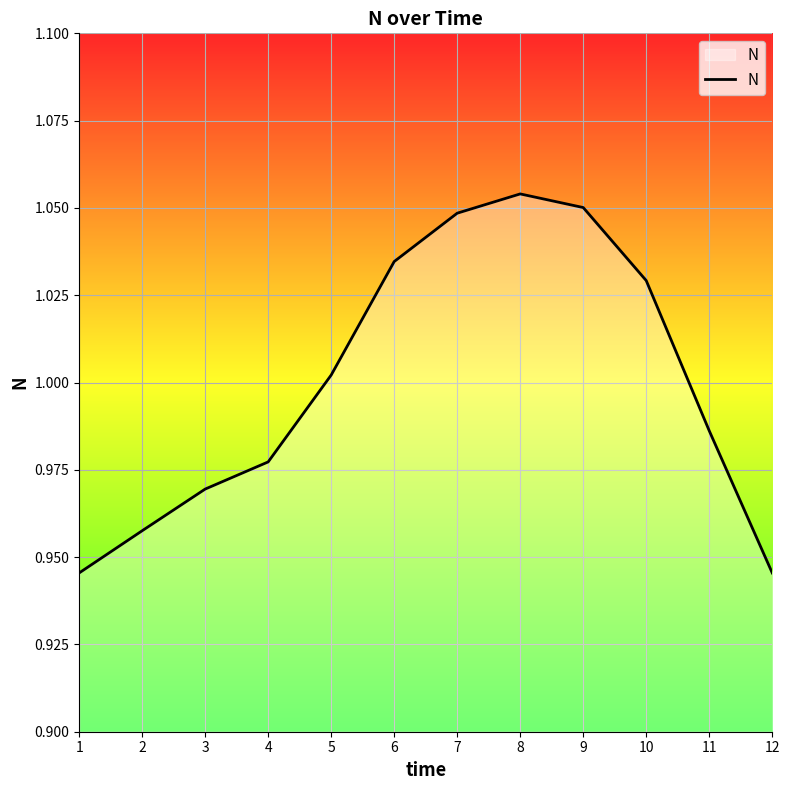

Is it true that the value at 10 is 1.8?

False